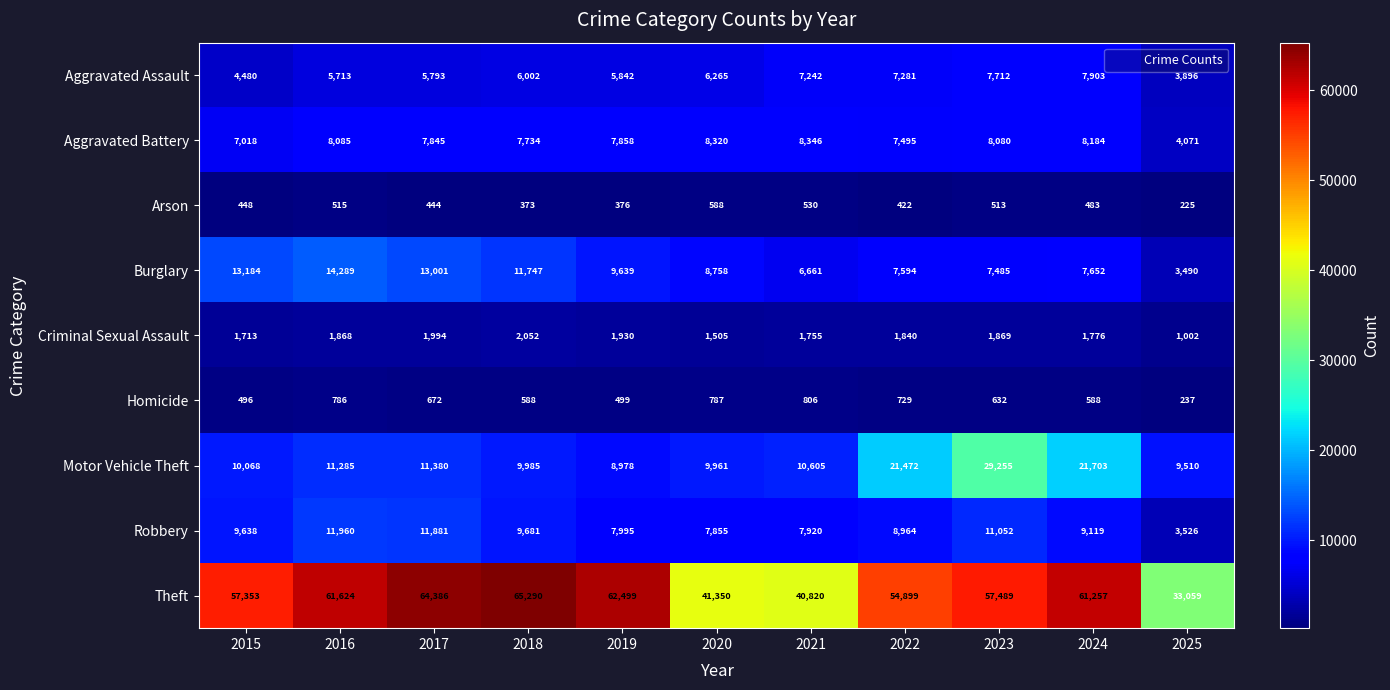

What is the average value of the Aggravated Assault series?

6194